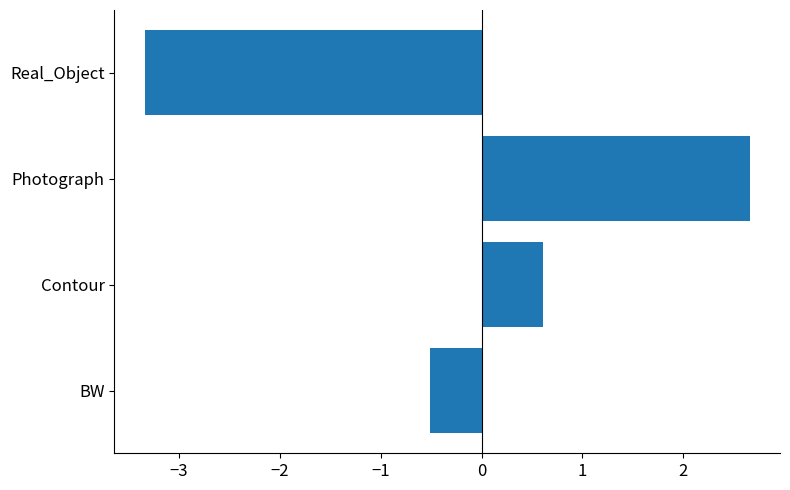

What is the difference between the values at Real_Object and Photograph?

6.0